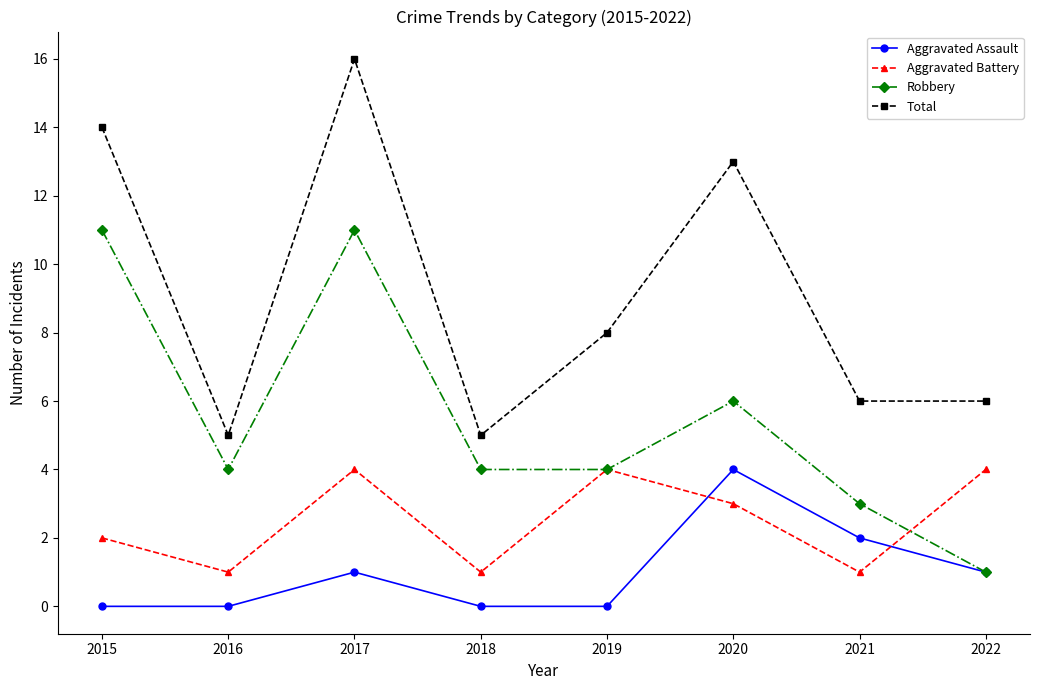

Which series ends up on top after the final intersection of Robbery and Aggravated Battery?

Aggravated Battery